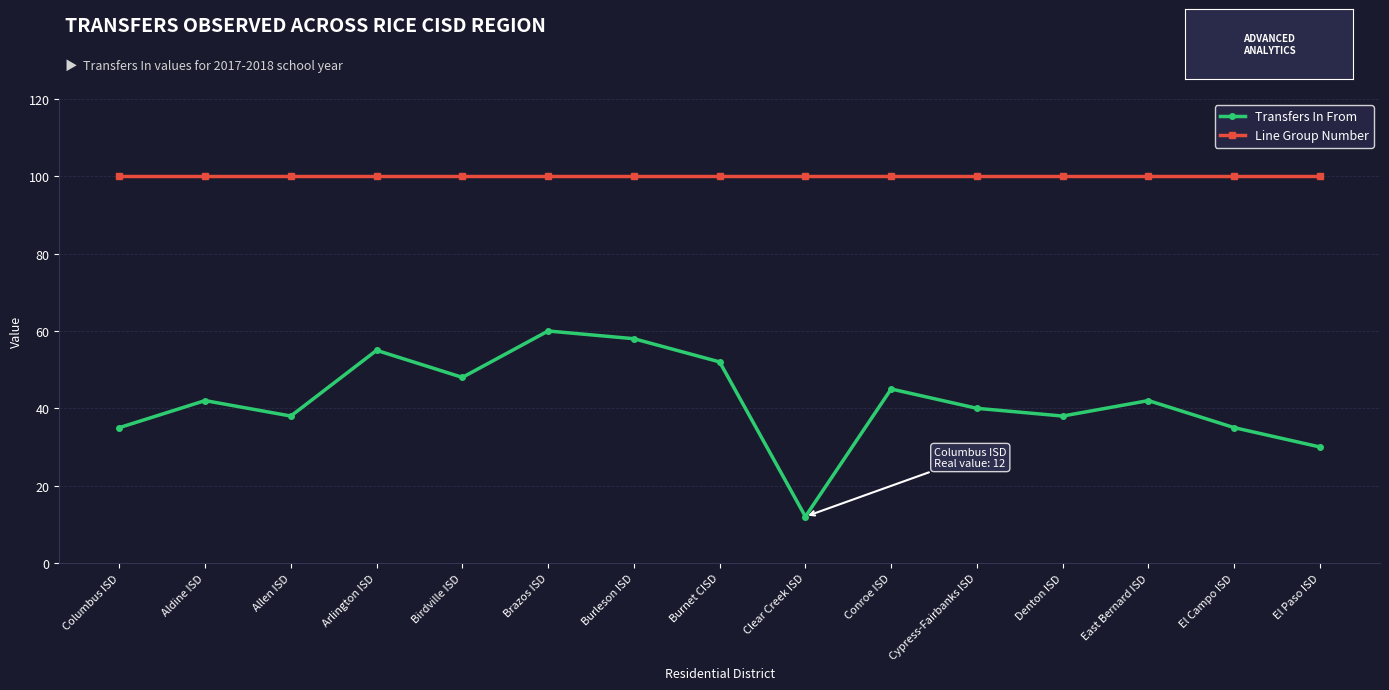

What is the approximate value of Line Group Number at Columbus ISD?

100